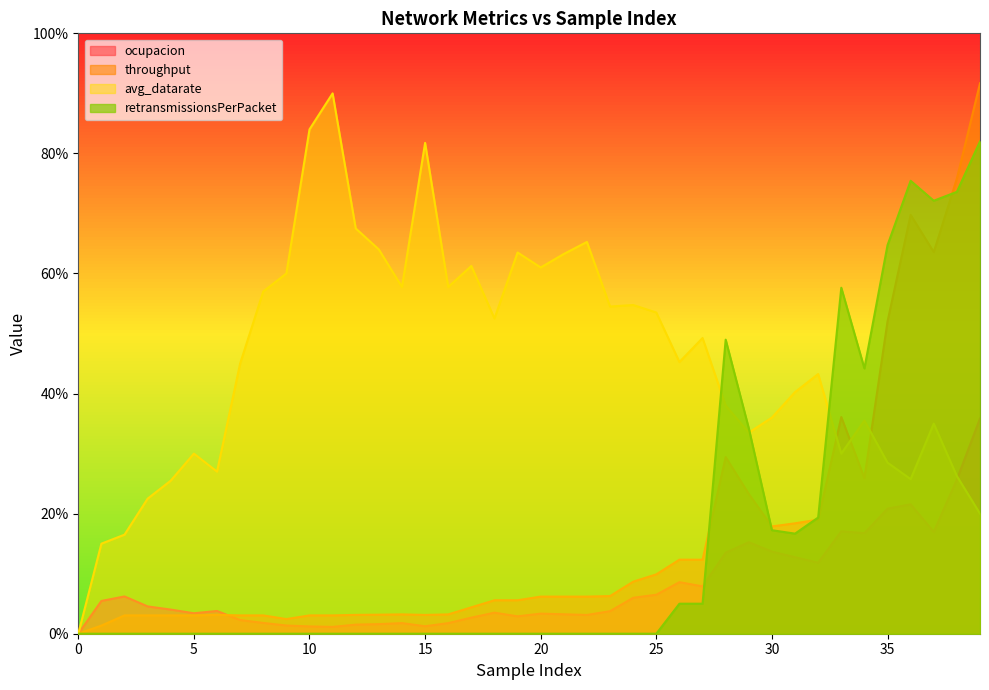

The retransmissionsPerPacket series shows 0.1 at 27. True or false?

True